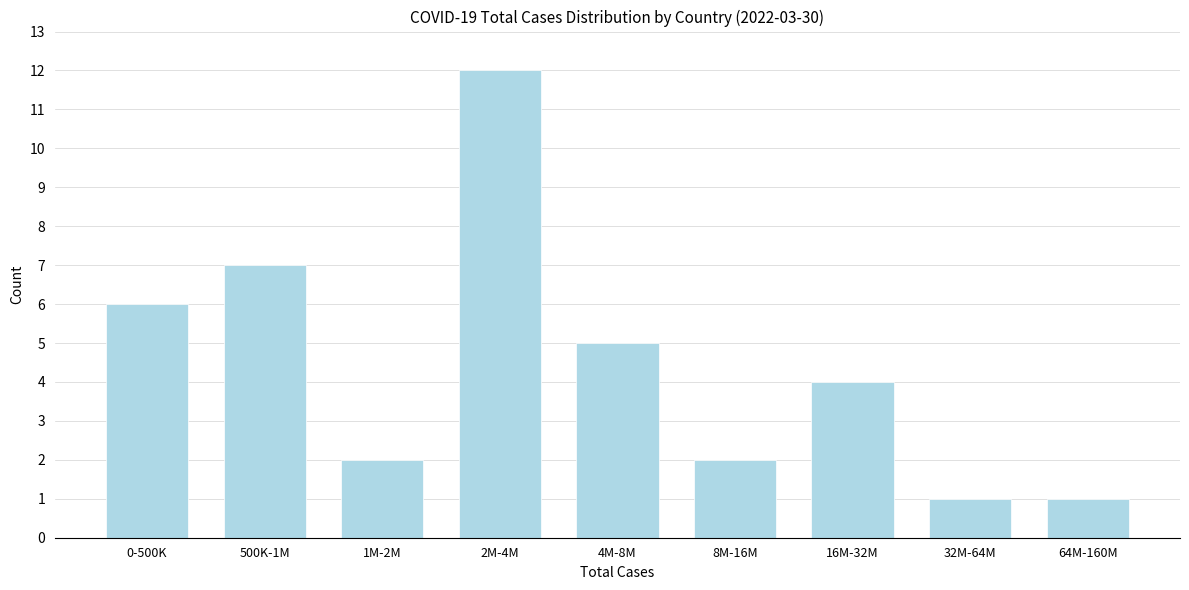

Reading left to right, extract all data points from this chart.

0-500K=6	500K-1M=7	1M-2M=2	2M-4M=12	4M-8M=5	8M-16M=2	16M-32M=4	32M-64M=1	64M-160M=1